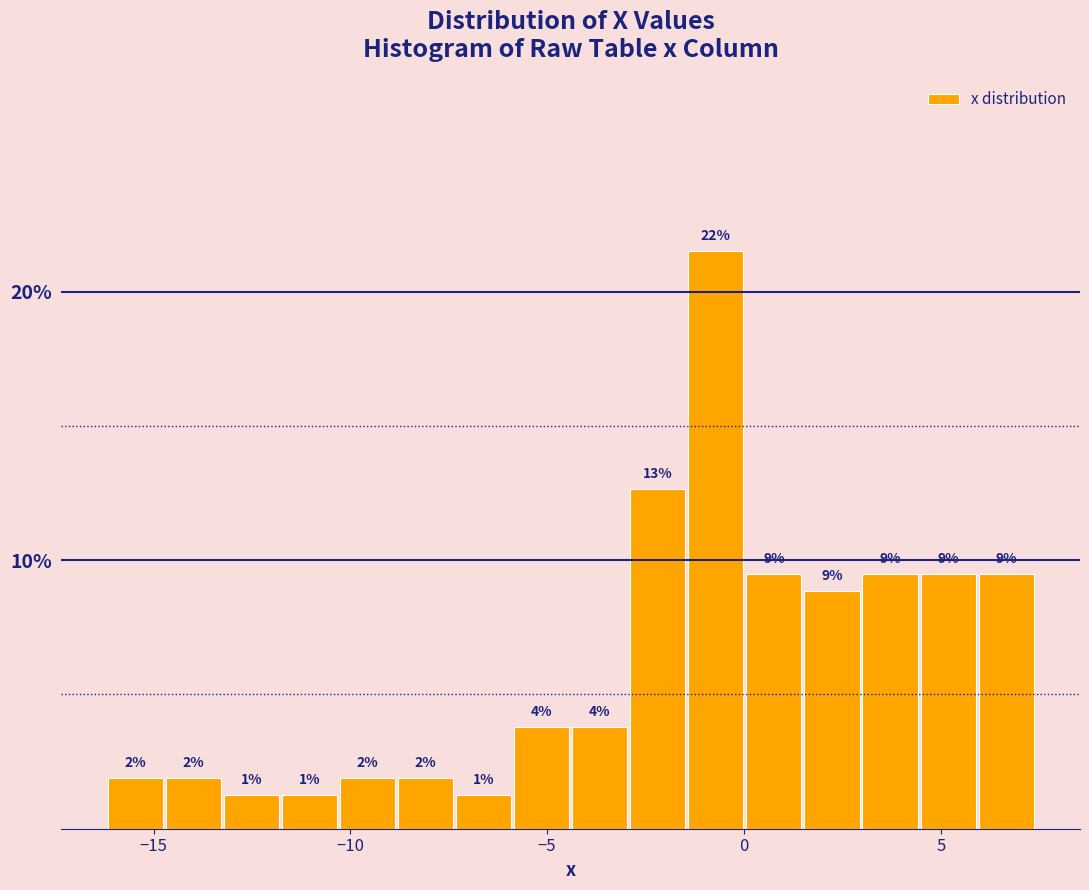

Read against the x-axis, roughly where is the centre of the tallest bar?

-0.5